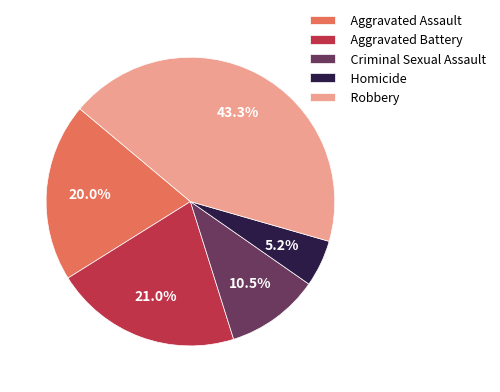

Which slice is the smallest?

Homicide